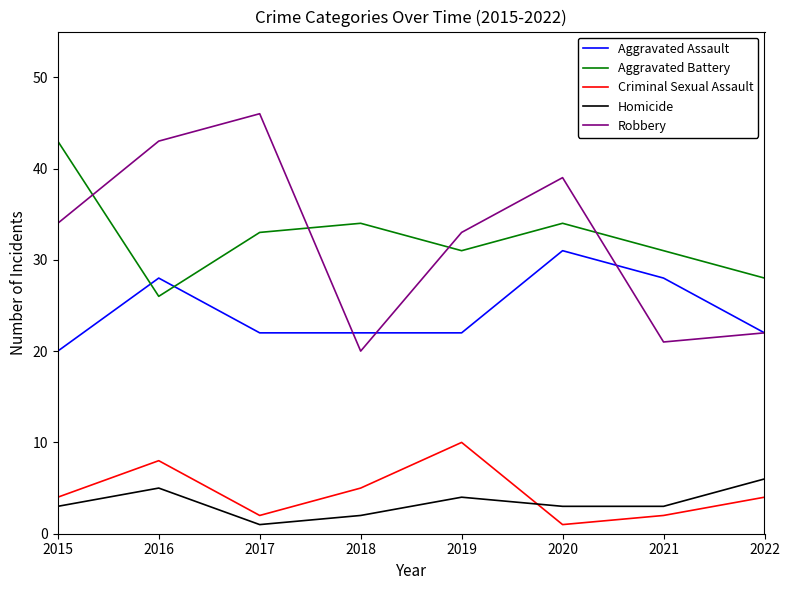

What is the difference between the maximum and minimum values in the Robbery series?

26